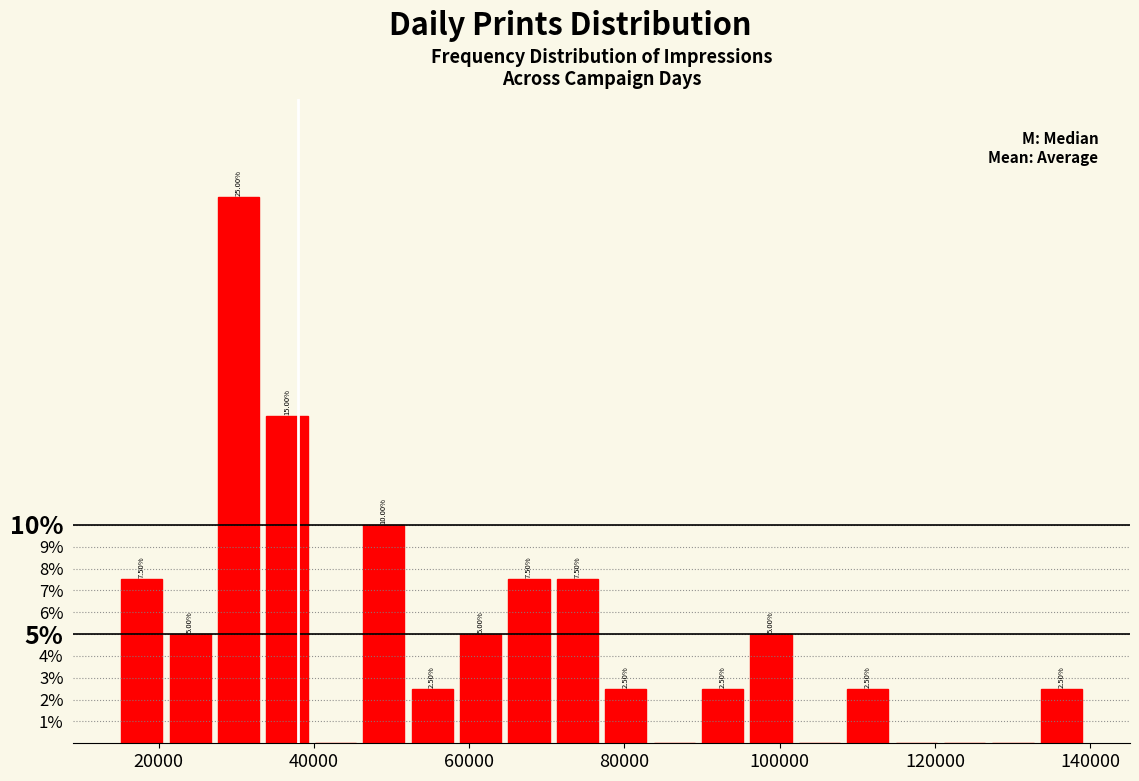

Around what value on the x-axis is the tallest bar? Give the approximate position of its centre, as read against the axis.

30000